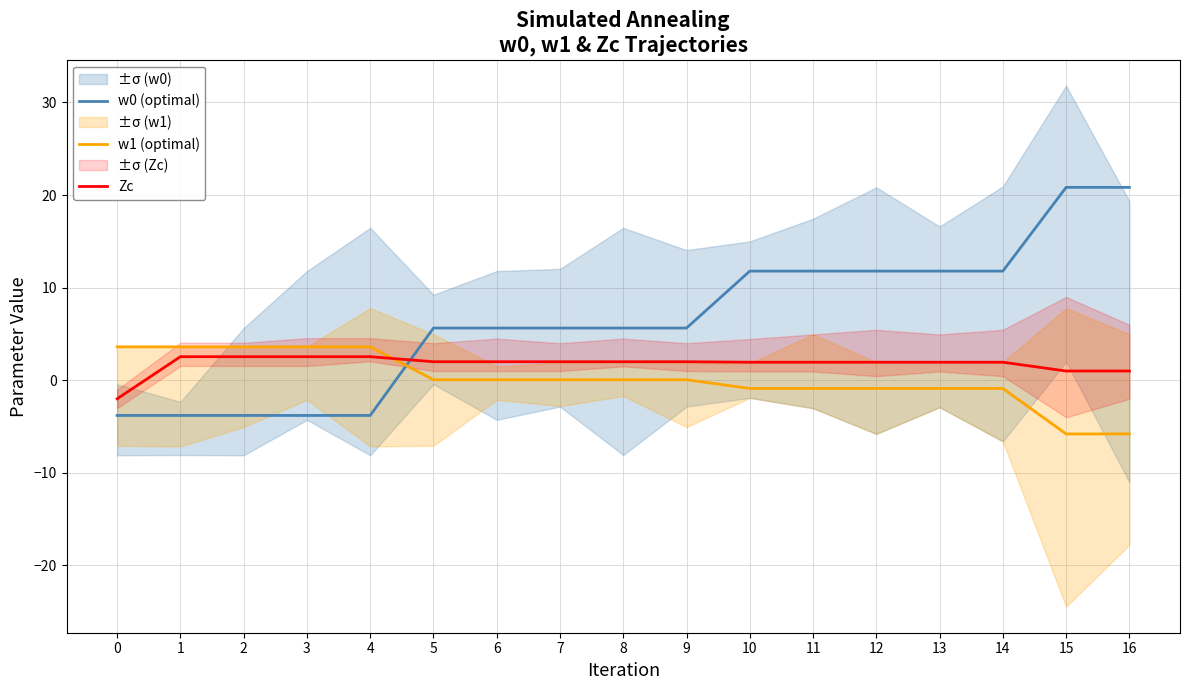

What is the value of the Zc point at the 3rd from the left?

2.5